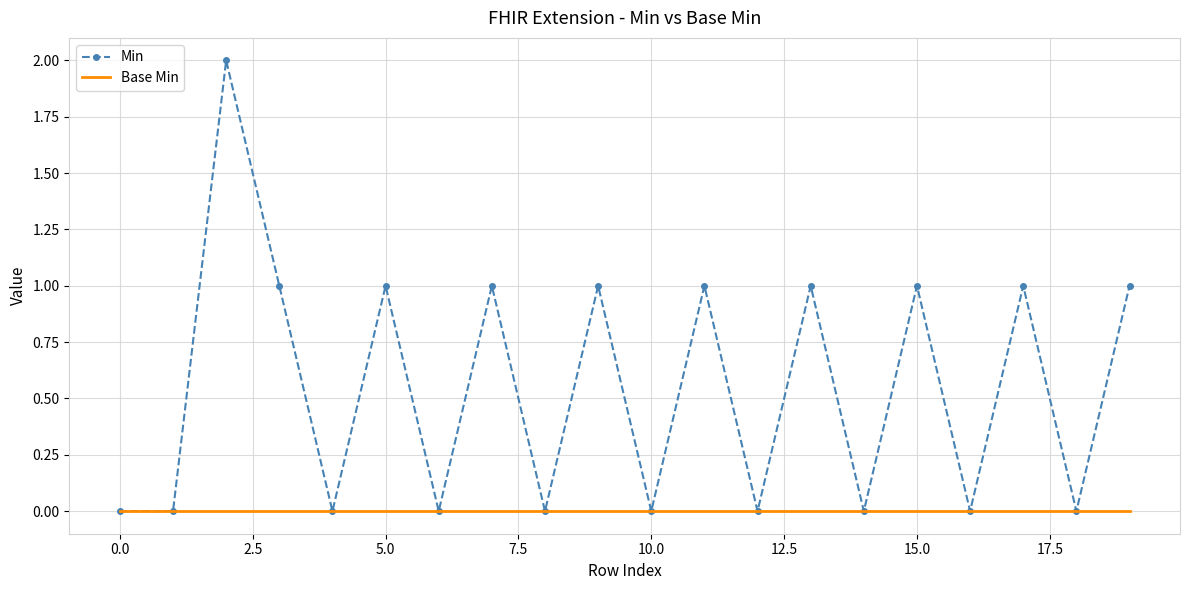

Which series has the largest total across all categories?

Min